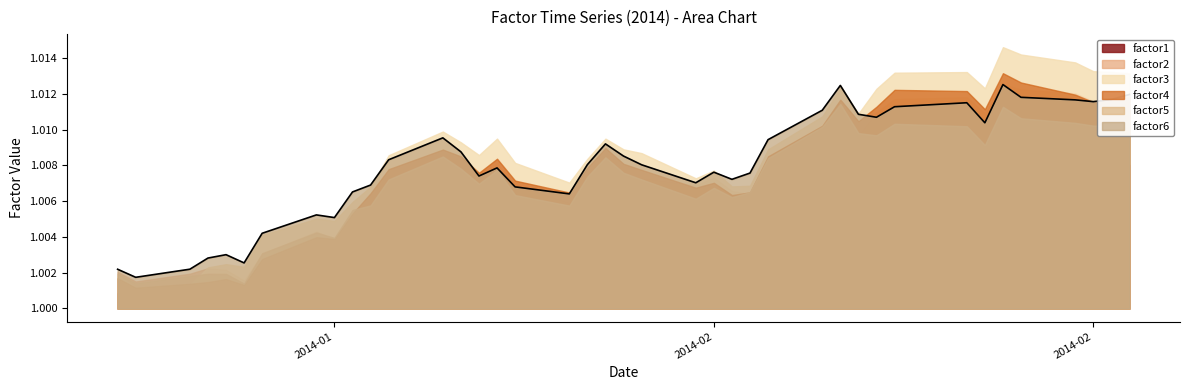

At how many categories does at least one series exceed 1?

40